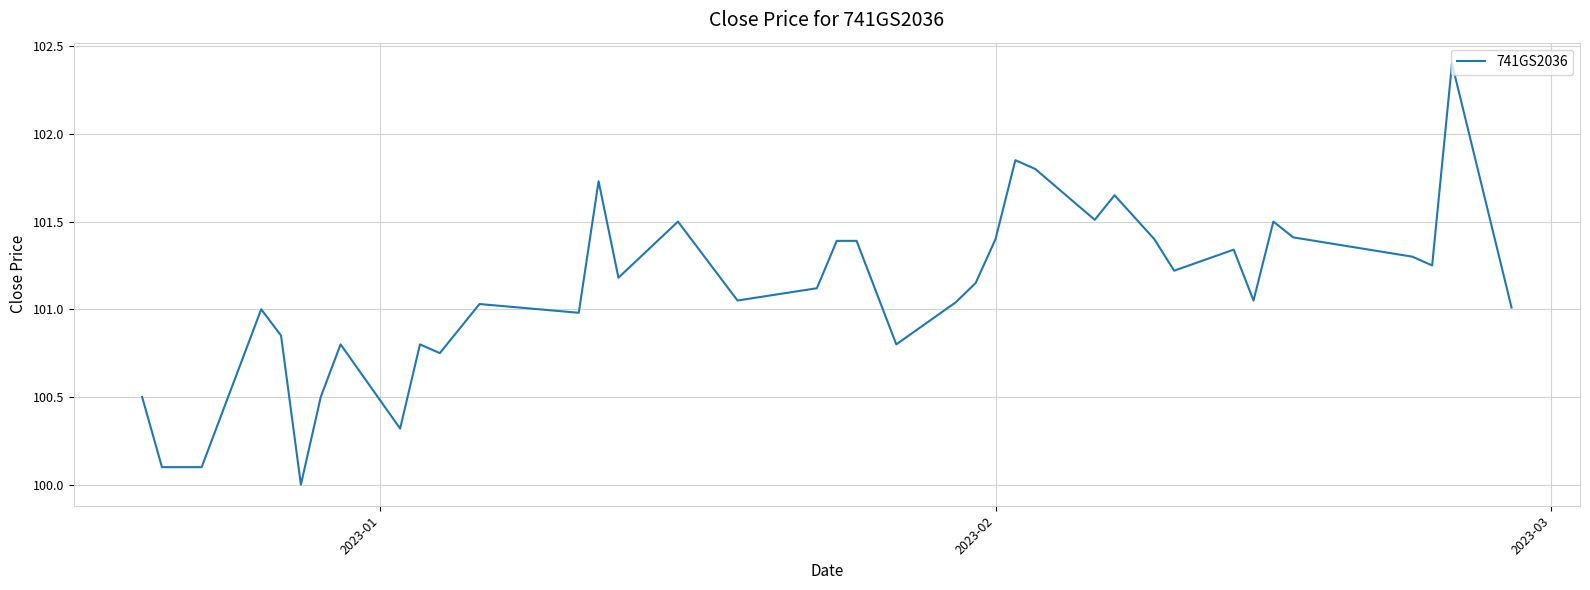

What is the smallest value displayed?

100.0